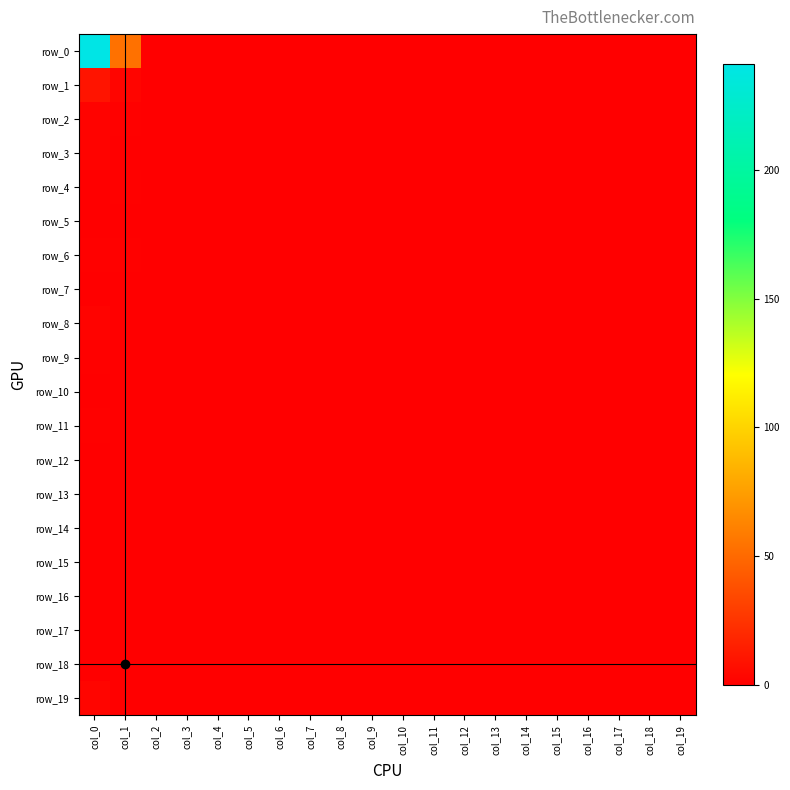

Which series has the largest total across all categories?

row_0